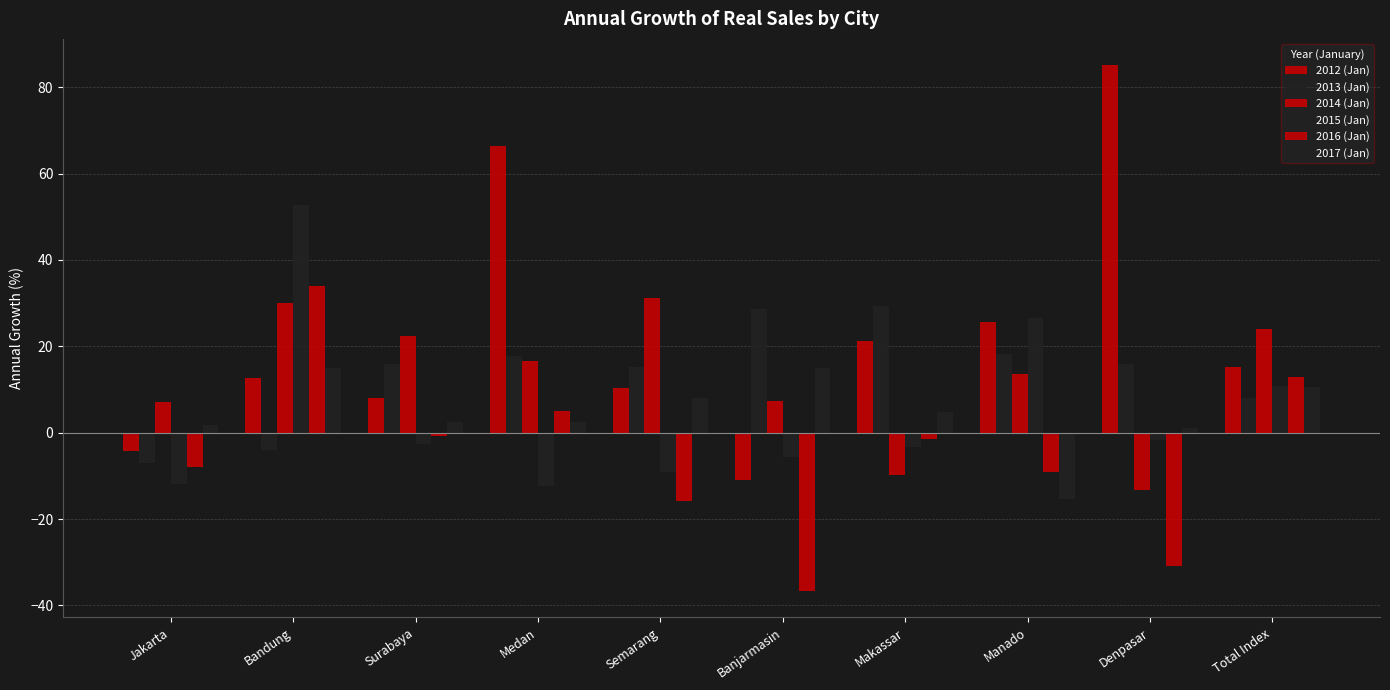

Are the bars grouped side by side (vs. stacked)?

Yes